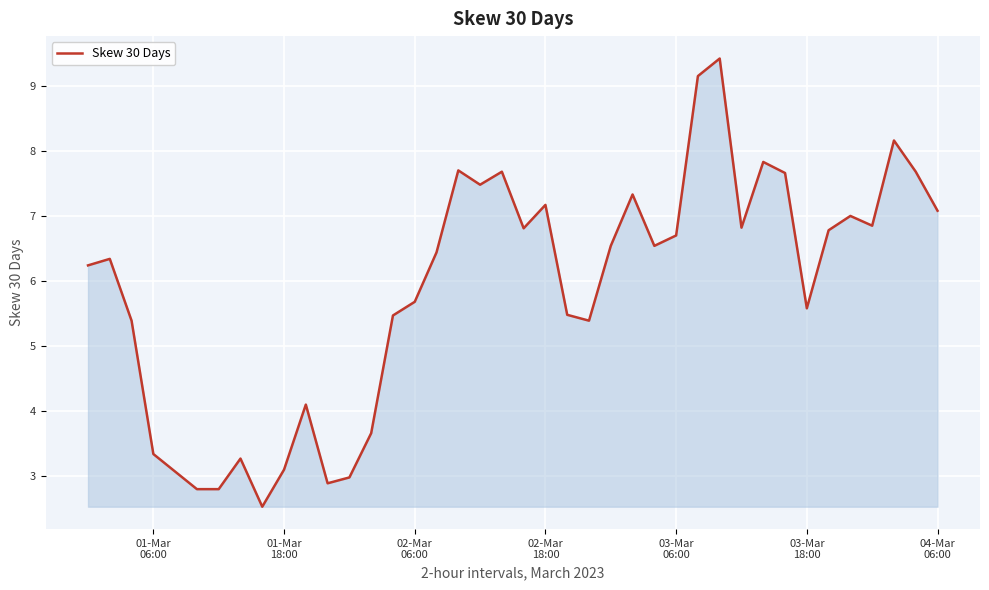

What is the difference between the maximum and minimum values?

6.9